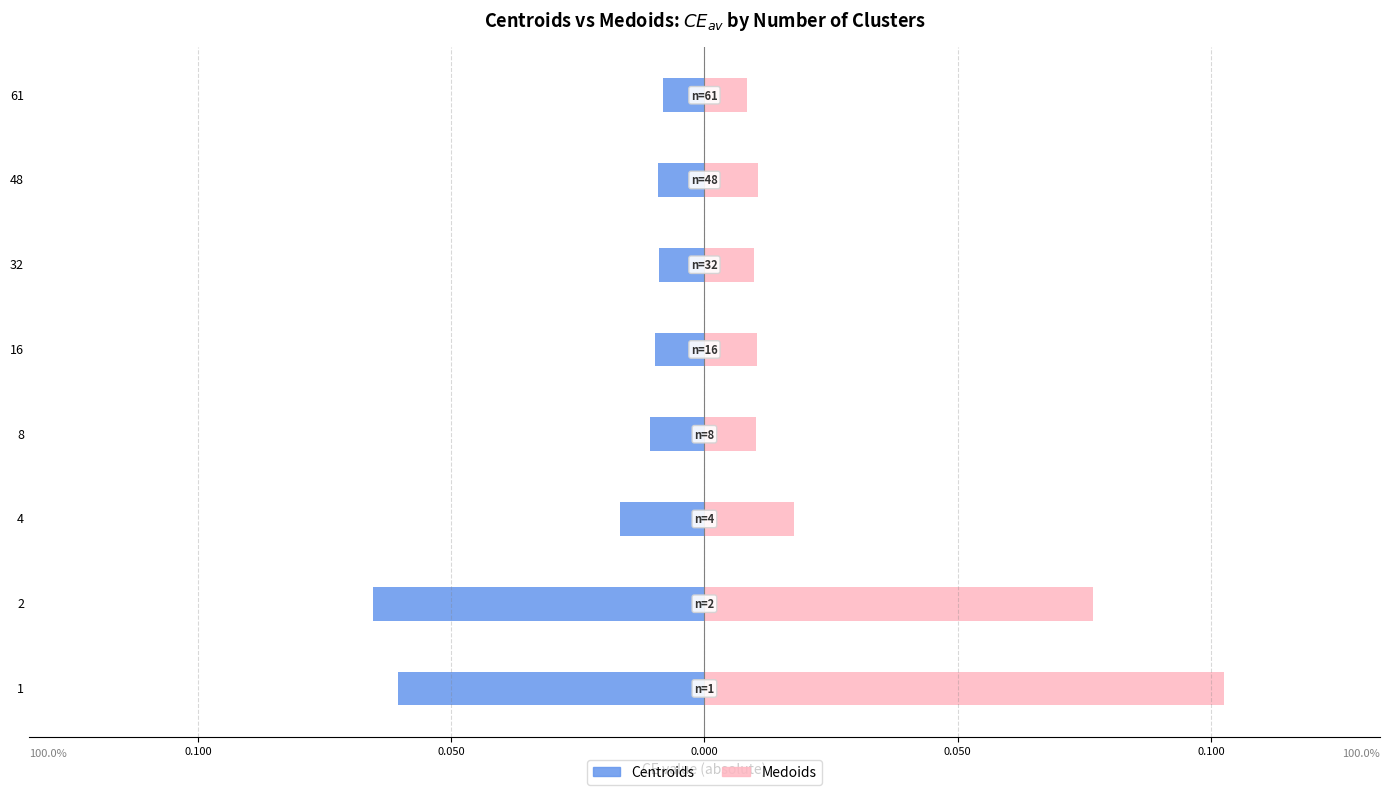

Does the chart contain stacked bars?

No